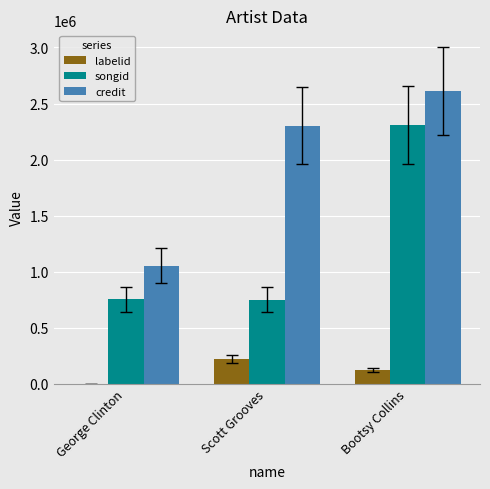

Is it true that songid equals 261563 at George Clinton?

False